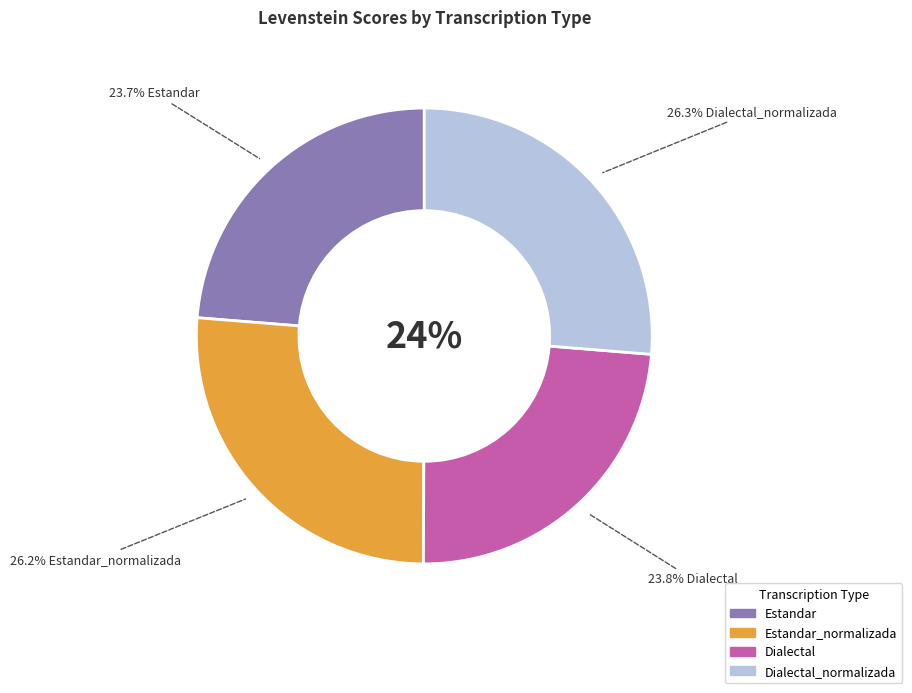

To the nearest percent, what percentage of the pie is Estandar?

24%